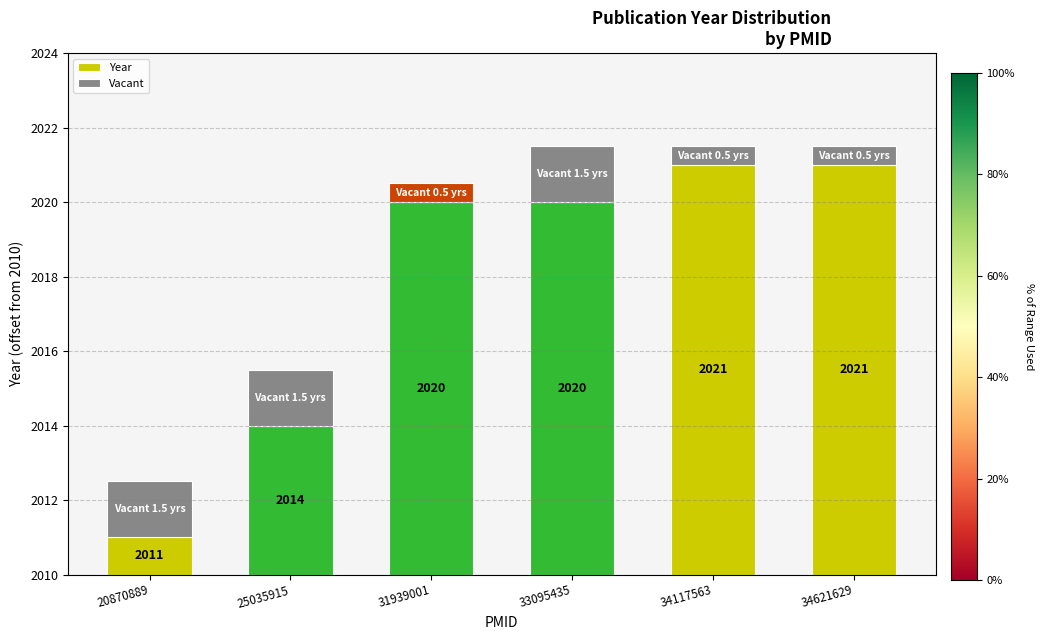

Rank the series by their maximum value, from lowest to highest.

Vacant, Year